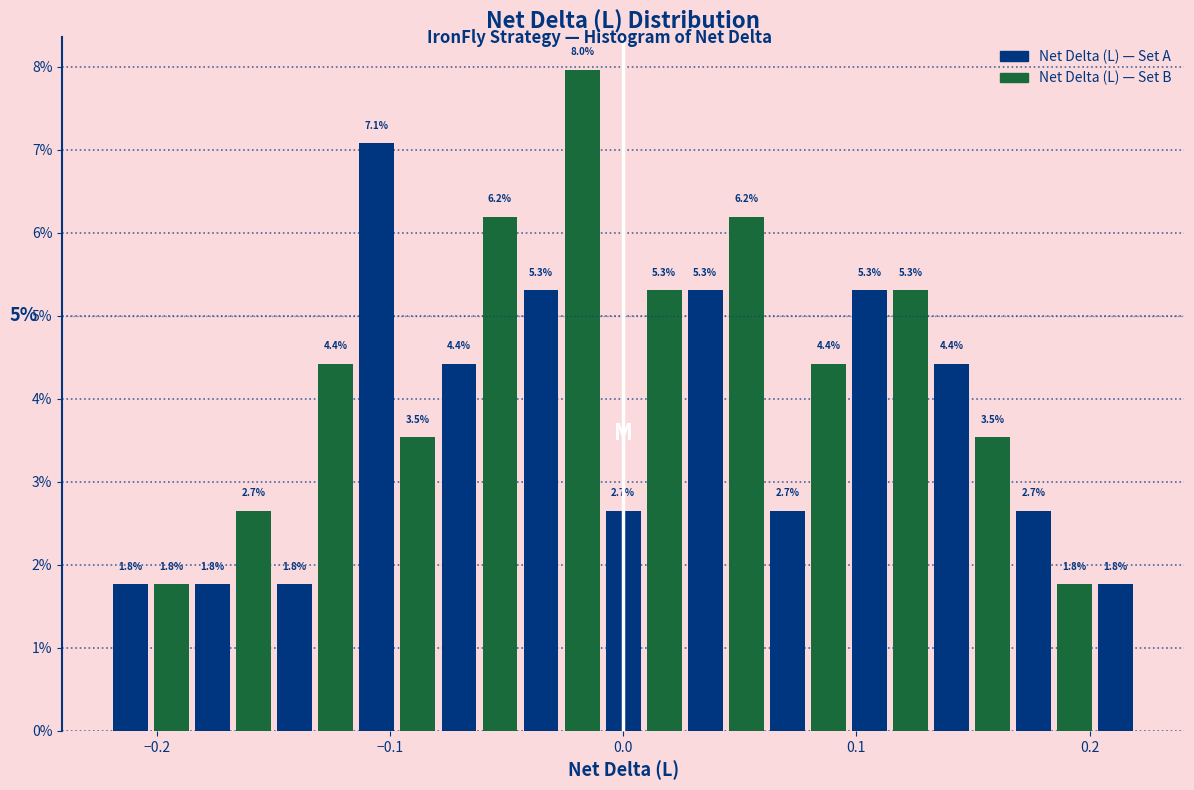

Around what value on the x-axis is the tallest bar? Give the approximate position of its centre, as read against the axis.

-0.02